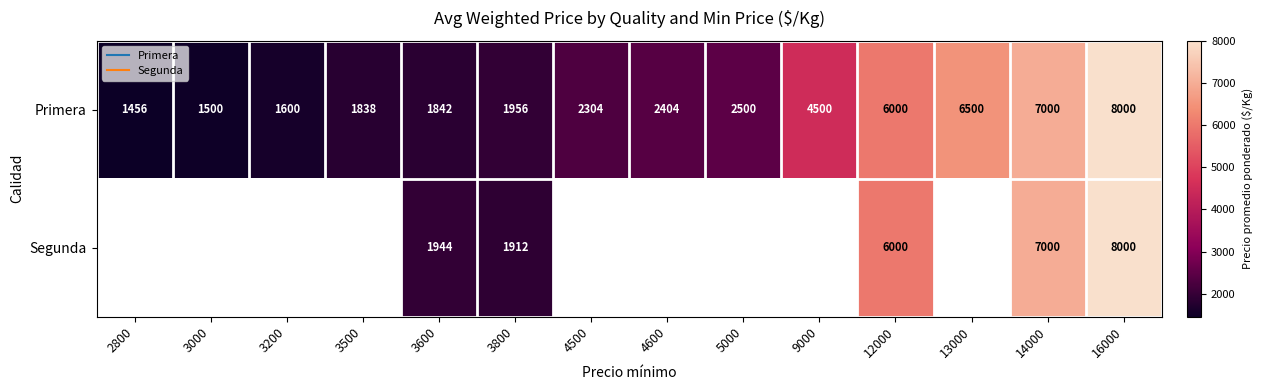

The Primera series shows 4772.5 at 16000. True or false?

False